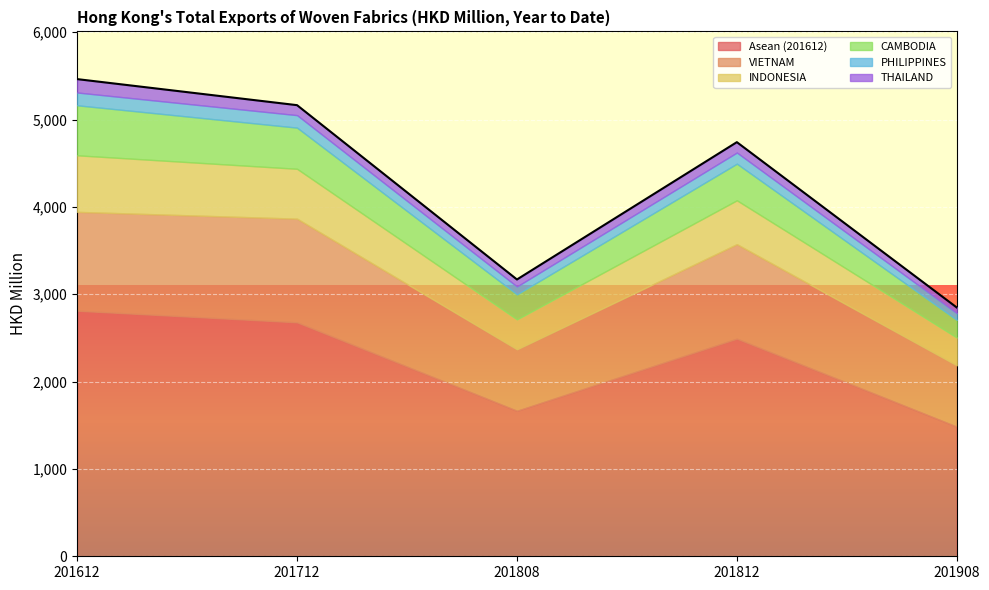

Between 201808 and 201712, which is larger?

201712